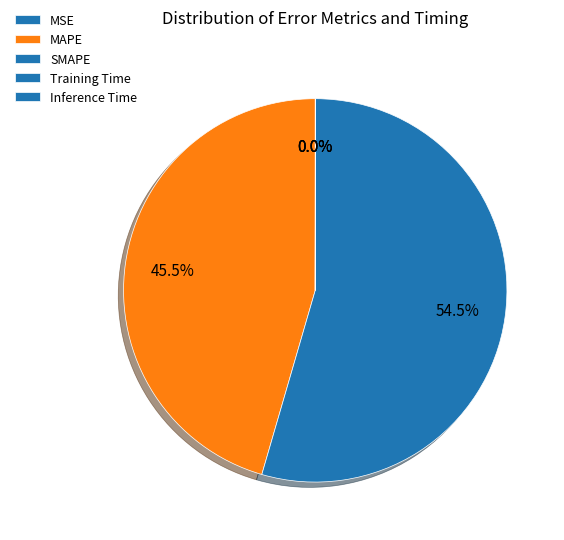

Combined, do SMAPE and MSE account for over 50%?

Yes